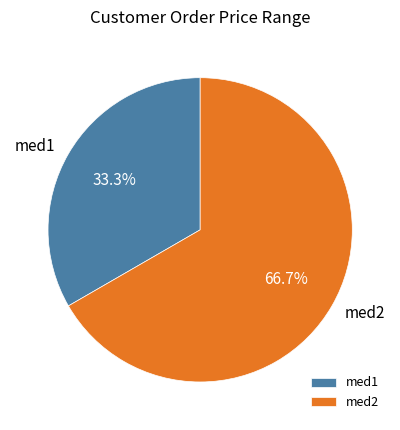

How many slices are in this pie chart?

2